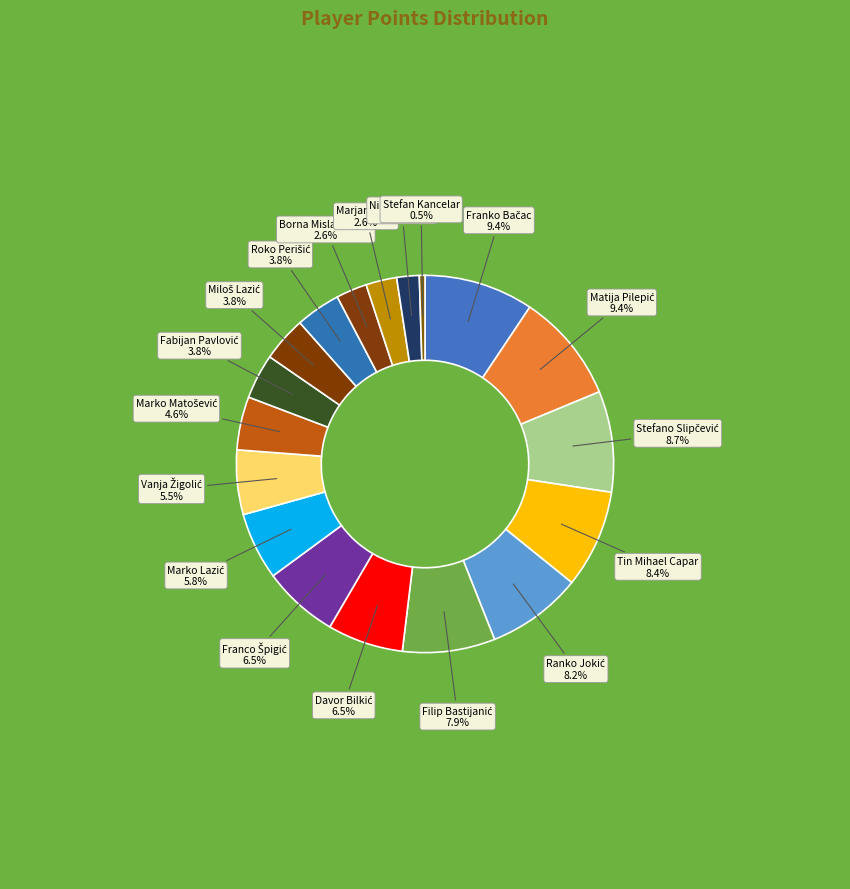

What is the smallest slice in the pie chart?

Stefan Kancelar